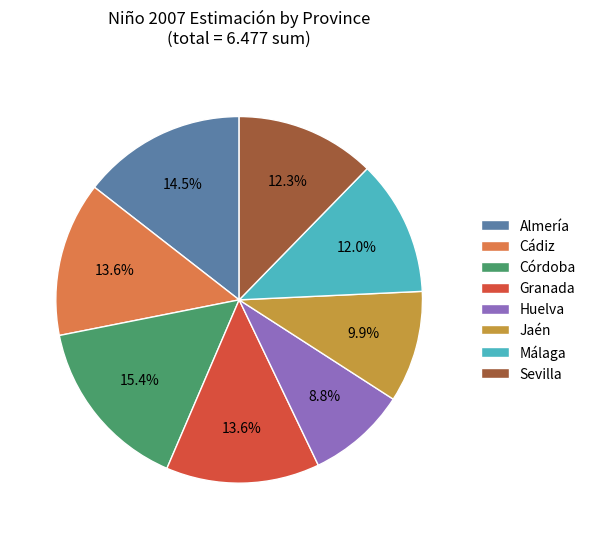

Is it true that Huelva is 1% of the pie?

False